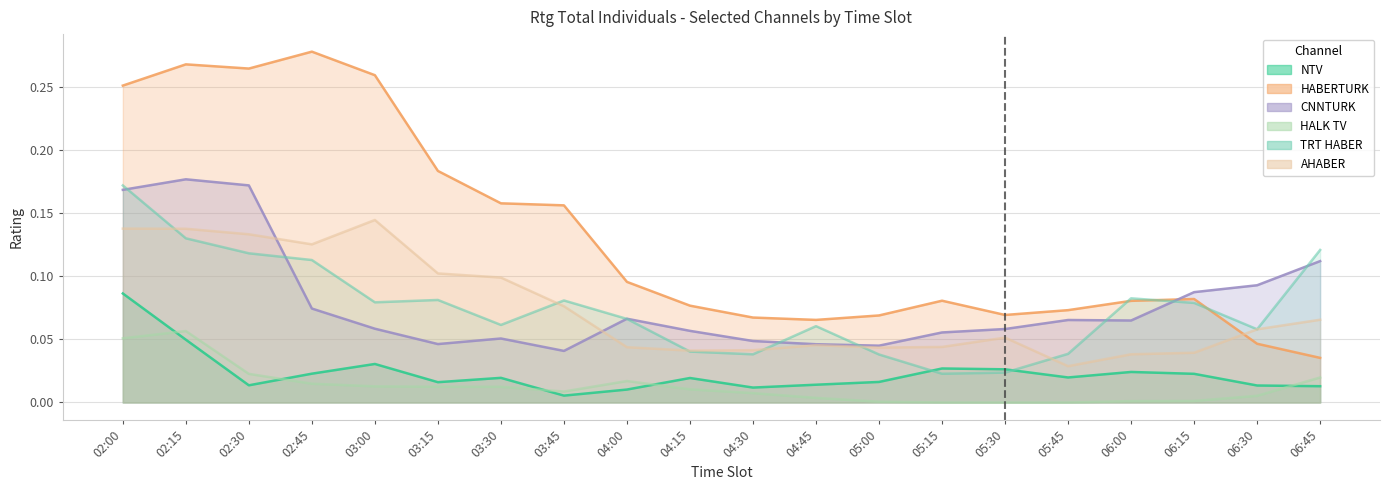

Where is HABERTURK nearest to the value 0?

06:45